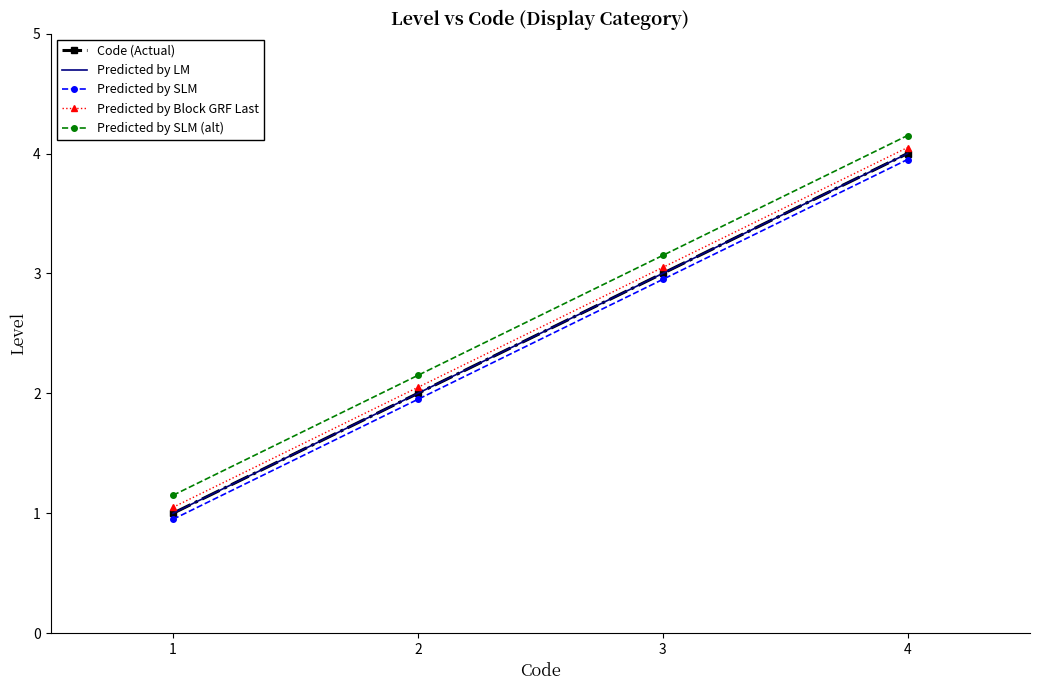

True or false: Predicted by Block GRF Last has more than 2 interior local peaks.

False